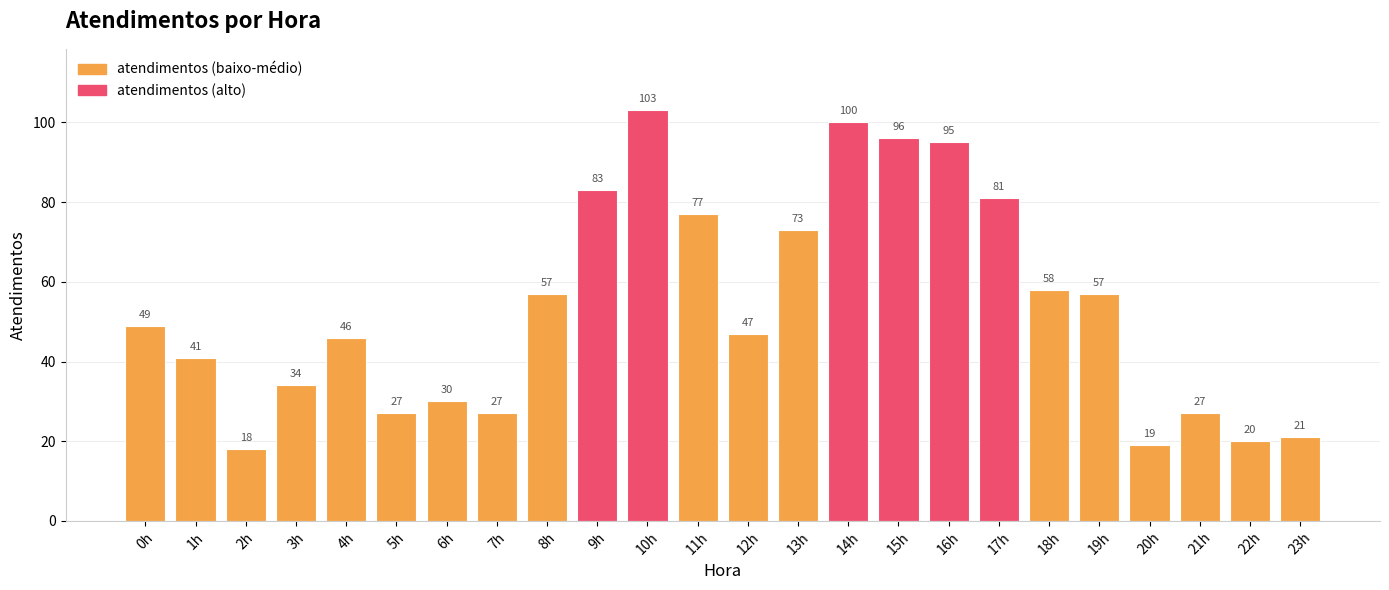

Reading left to right, extract all data points from this chart.

0h=49	1h=41	2h=18	3h=34	4h=46	5h=27	6h=30	7h=27	8h=57	9h=83	10h=103	11h=77	12h=47	13h=73	14h=100	15h=96	16h=95	17h=81	18h=58	19h=57	20h=19	21h=27	22h=20	23h=21